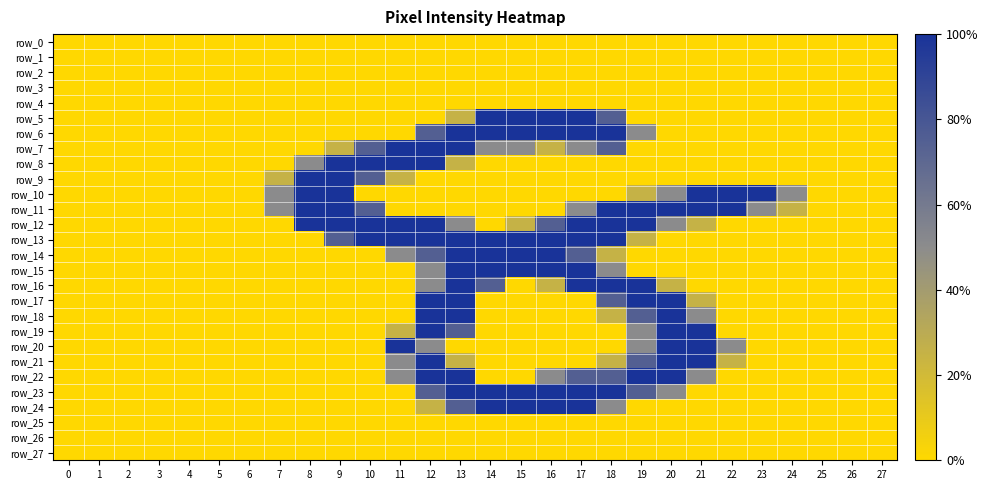

Which series has the widest spread of values?

row_5